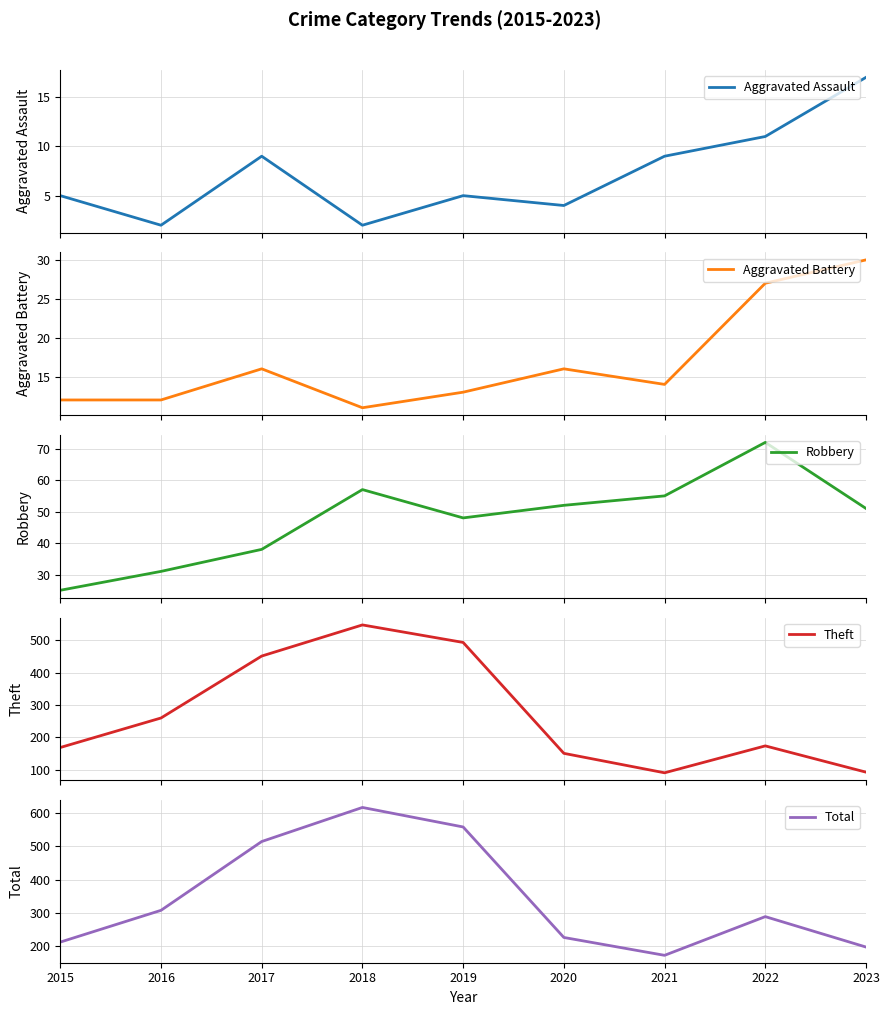

True or false: Total and Theft intersect in this chart.

False